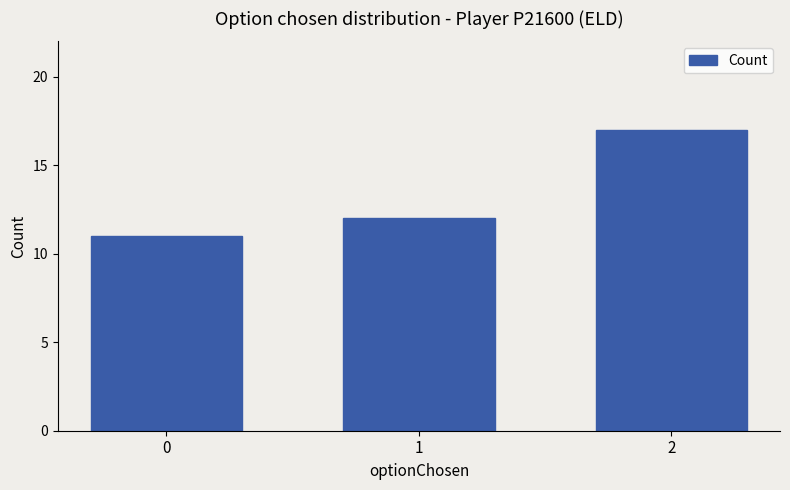

What is the difference between the values at 2 and 0?

6